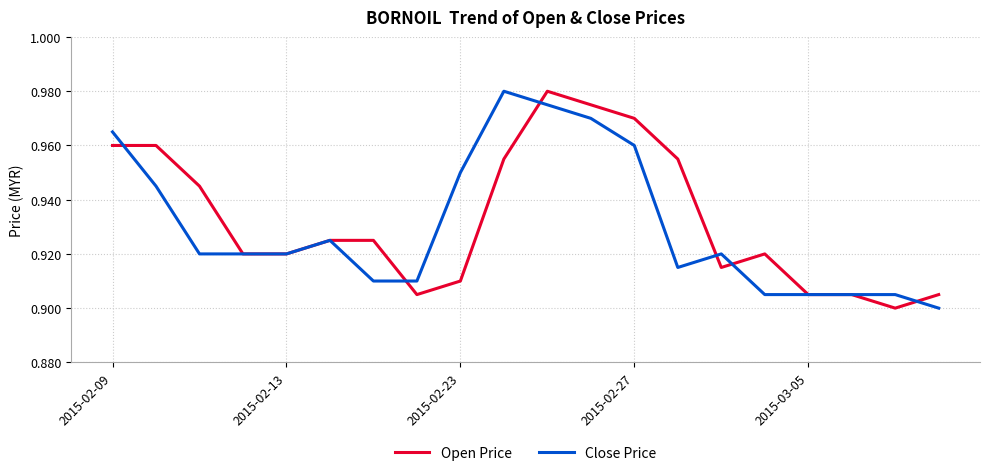

What are all the series names shown in the legend?

Open Price, Close Price